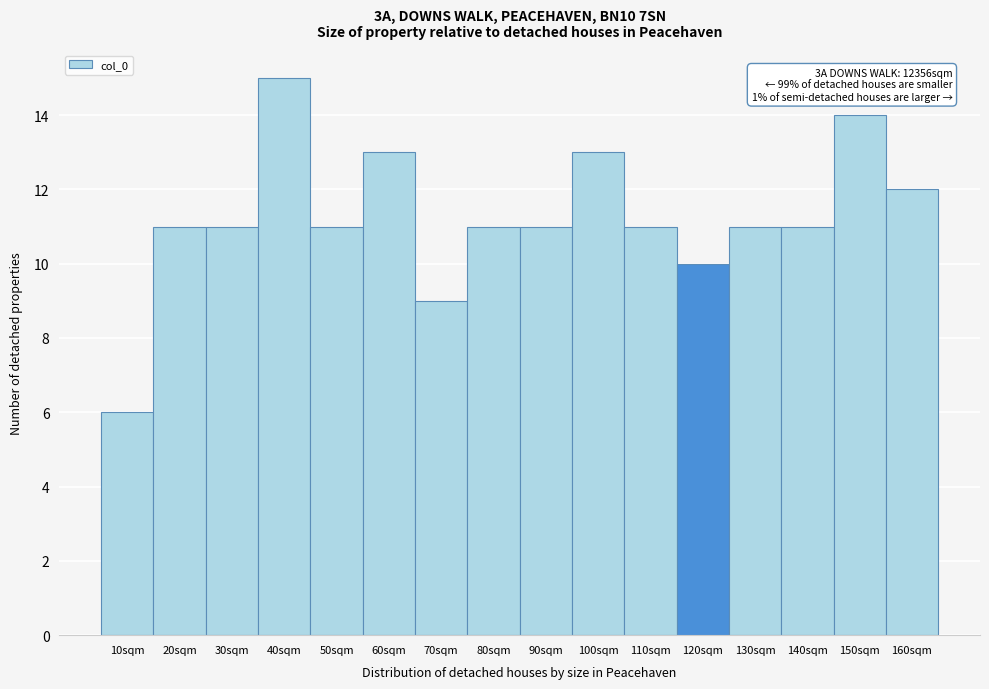

Reading right to left, what are all the values shown in this chart?

12	14	11	11	10	11	13	11	11	9	13	11	15	11	11	6